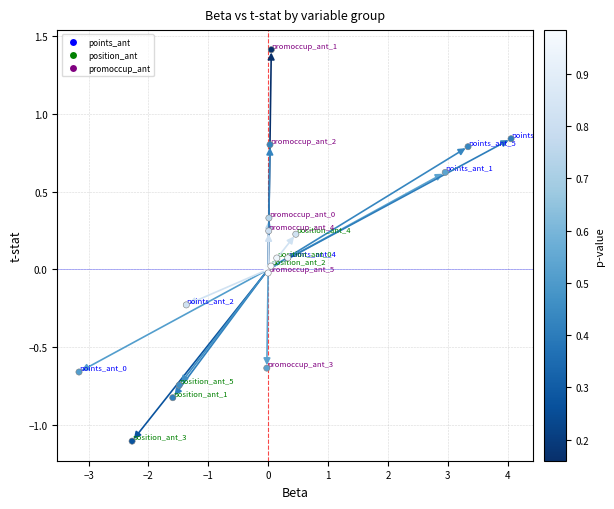

What is the range of Y values (max minus min)?

2.5